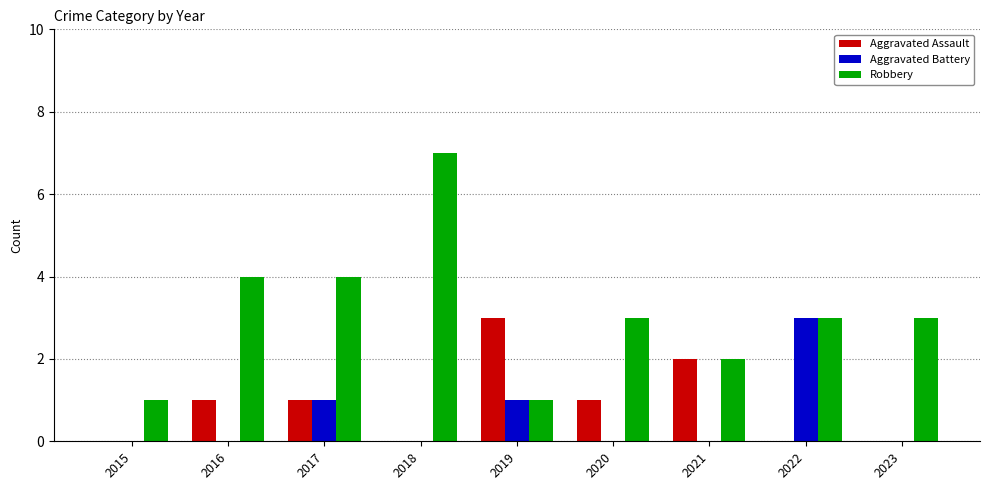

How many series are shown in this chart?

3